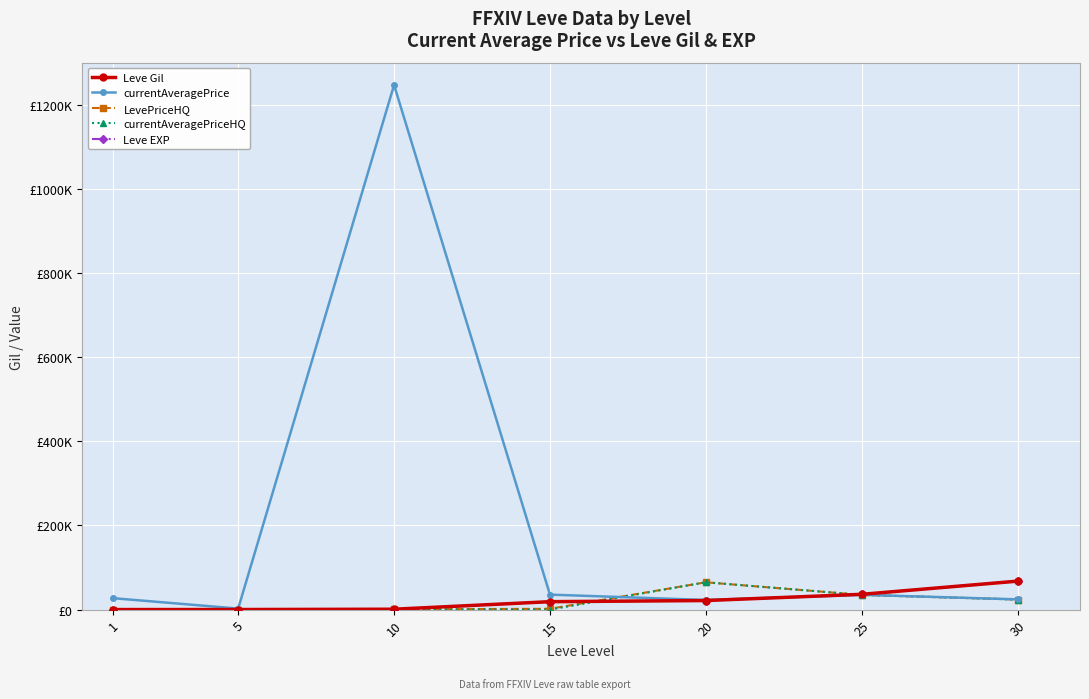

After their last crossing, which series has the higher values: LevePriceHQ or Leve Gil?

Leve Gil